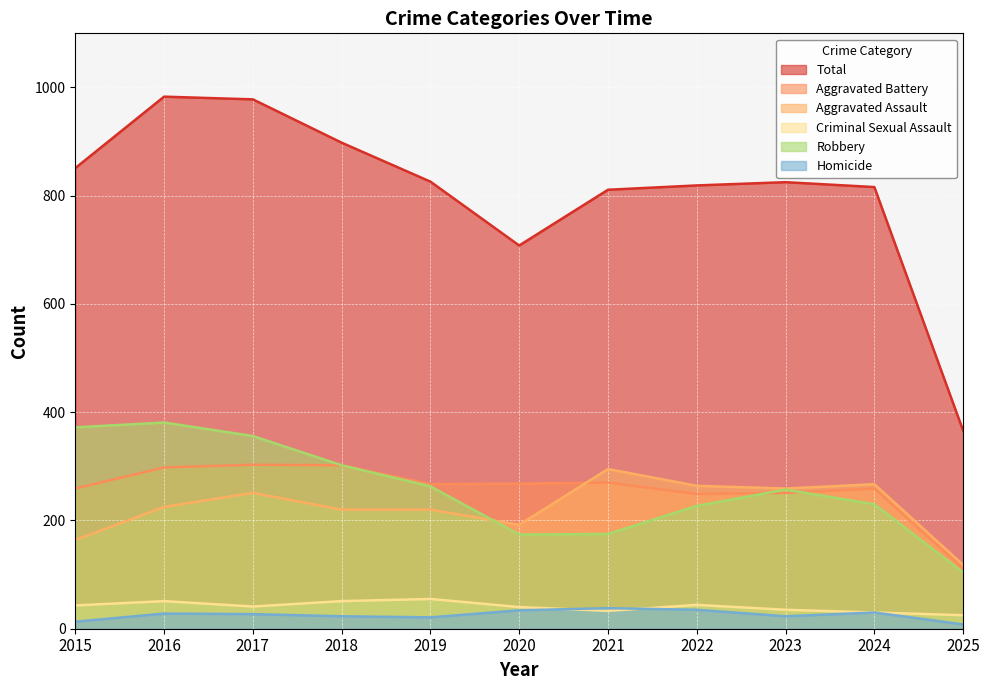

What is the value of the Robbery point at the 6th from the left?

174